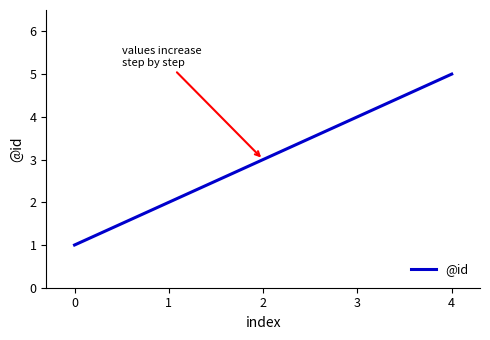

What is the difference between the maximum and minimum values?

4